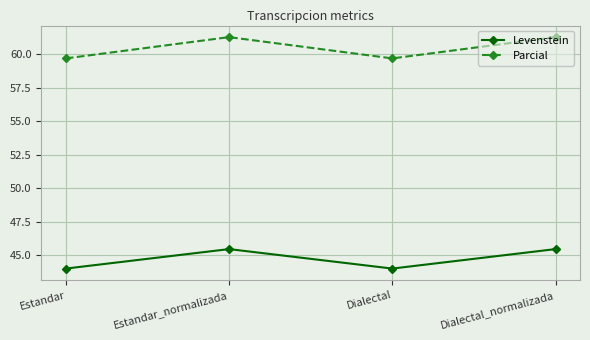

What is the difference between the highest and lowest values at Dialectal?

15.7